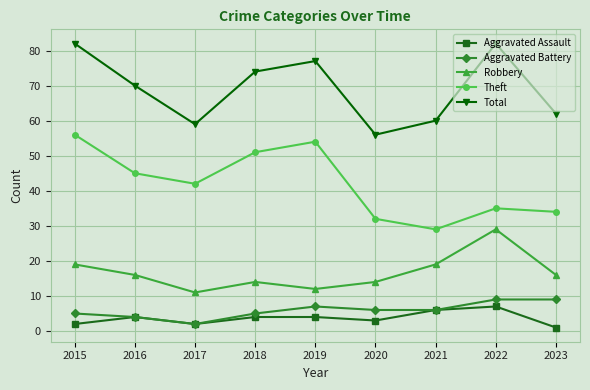

What is the total value across all series at 2016?

139